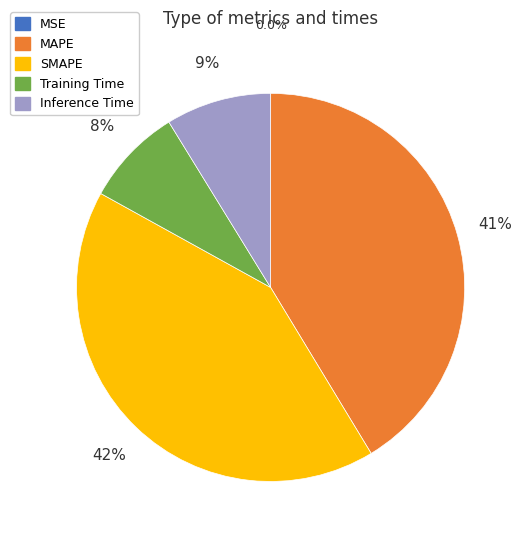

Is there a majority slice in this chart?

No